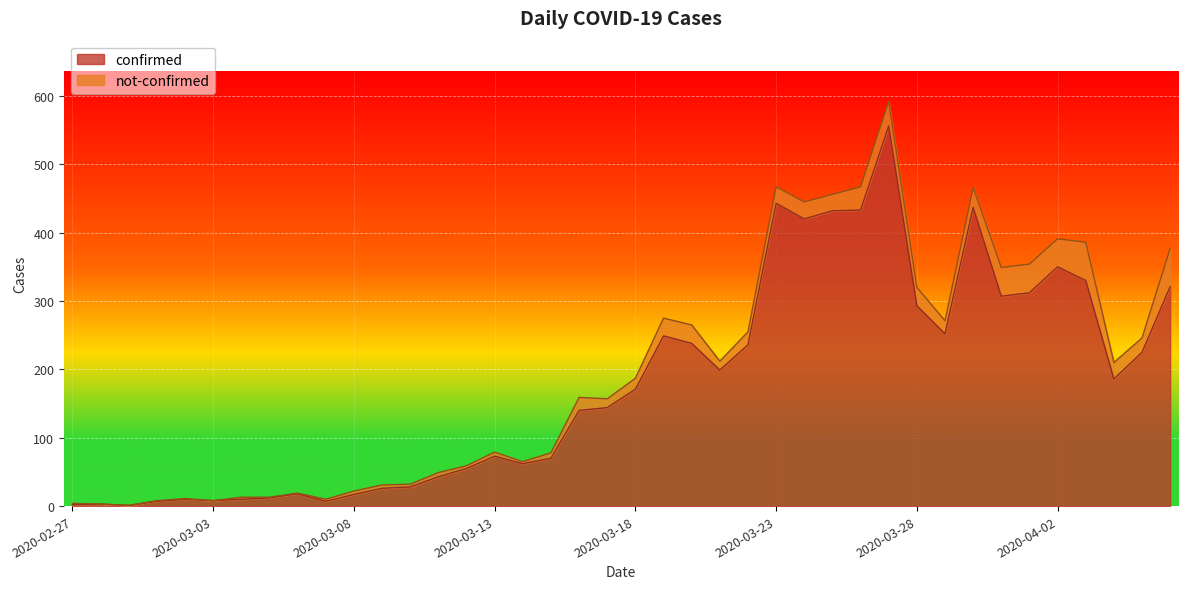

Between 2020-03-26 and 2020-03-03, which is larger?

2020-03-26